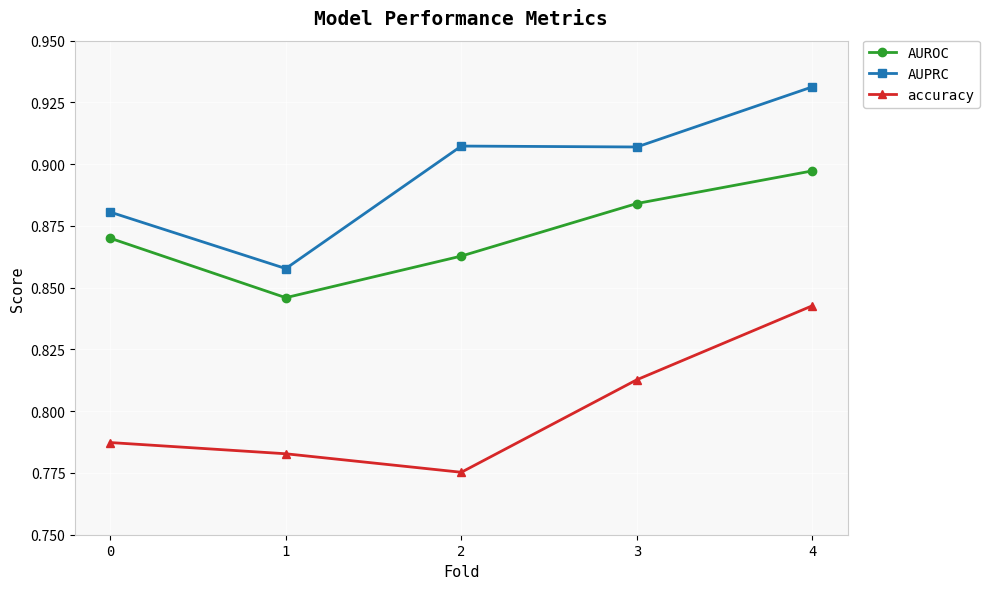

Which category has the highest value across all series?

4